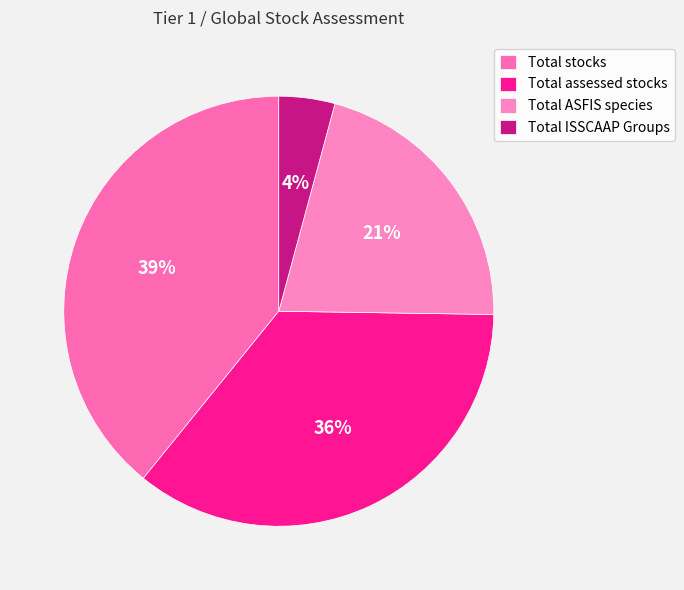

Count the number of slices in the pie.

4